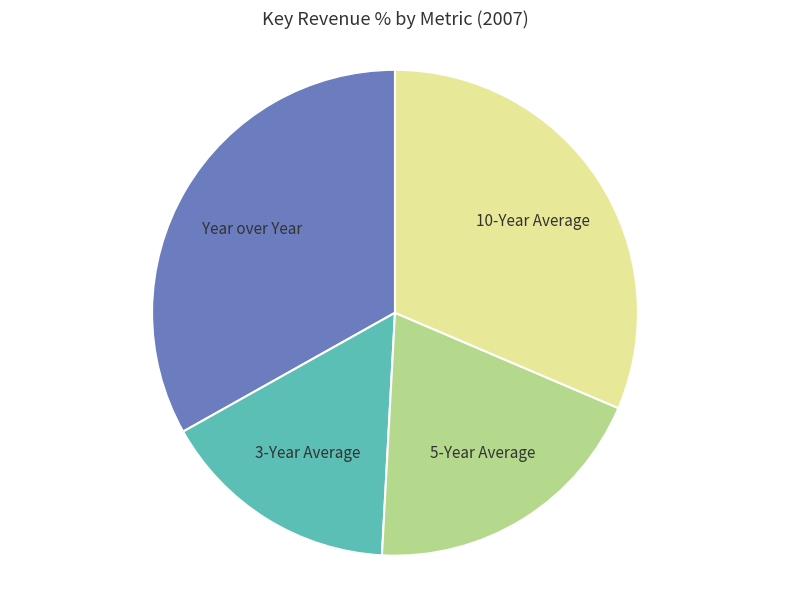

Which slice is the smallest?

3-Year Average